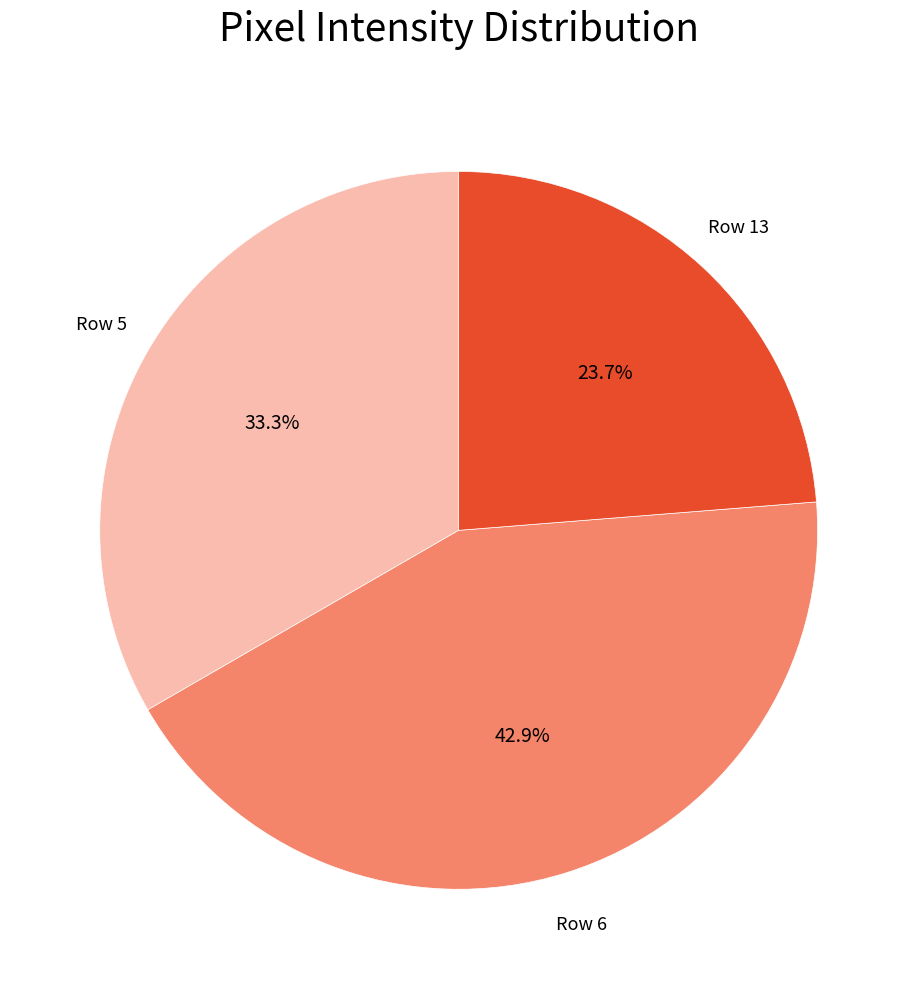

How many slices are in this pie chart?

3